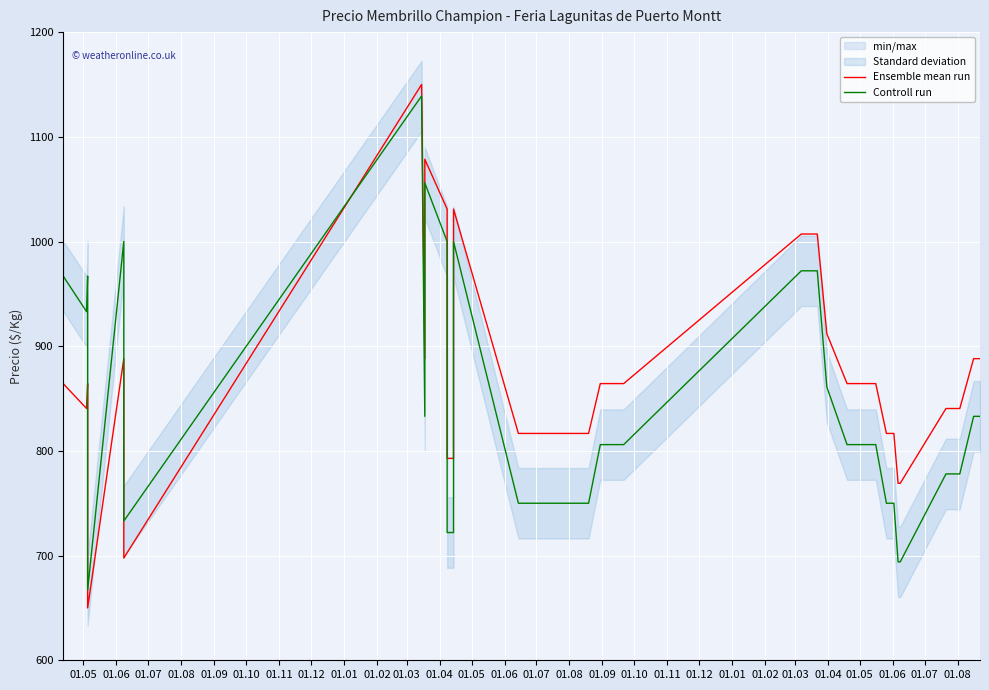

How many lines are shown in the chart?

2